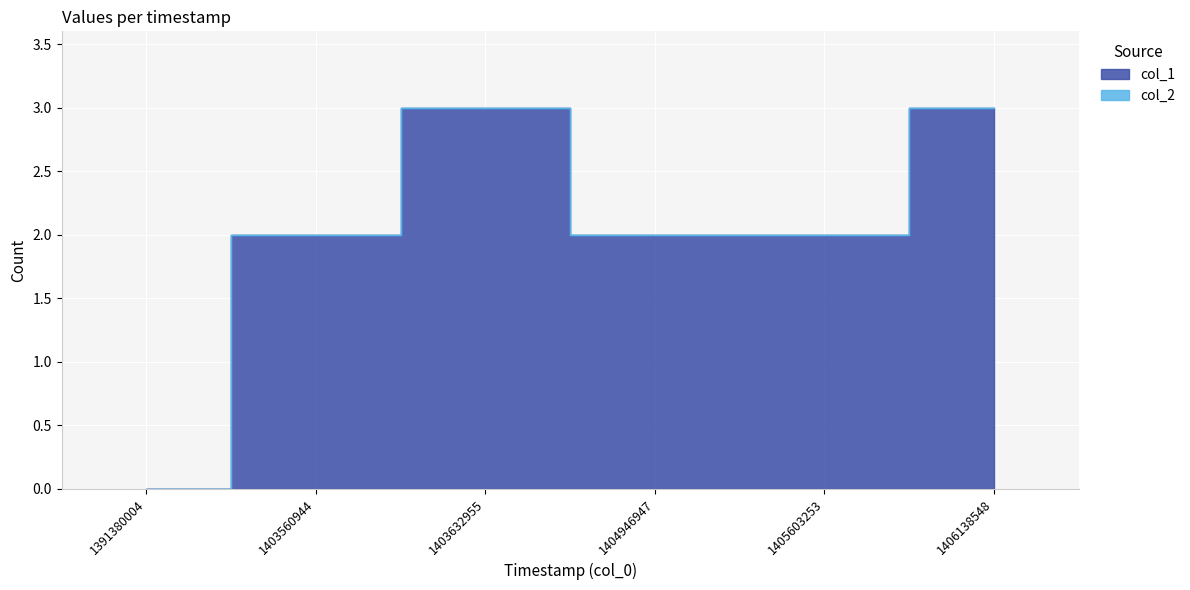

What is the greatest value displayed?

3